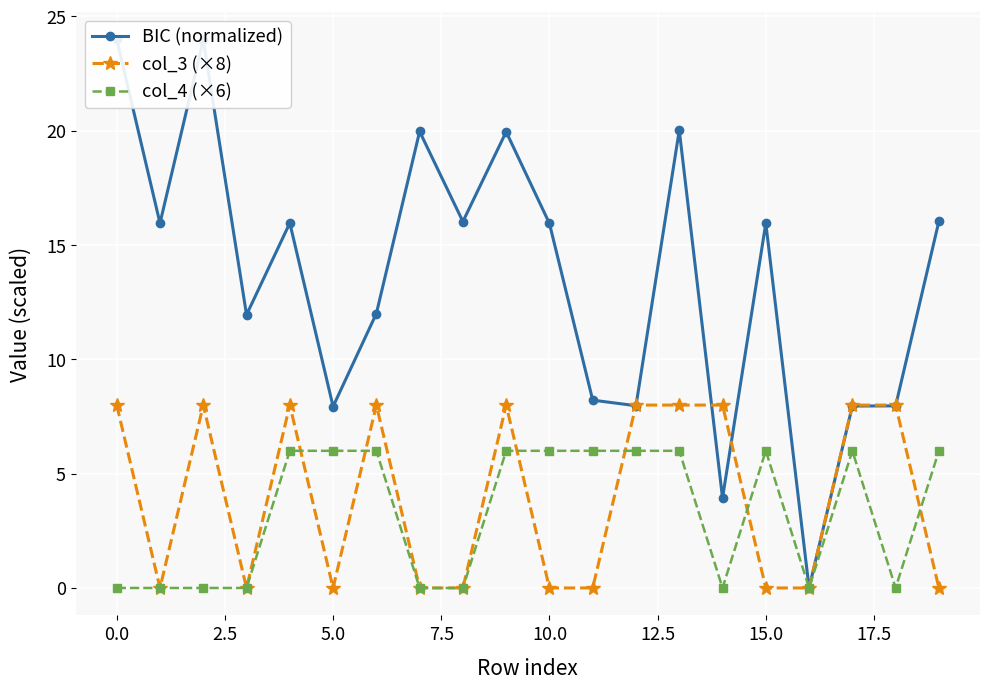

The value of col_4 (×6) at 15.0 is 9. True or false?

False